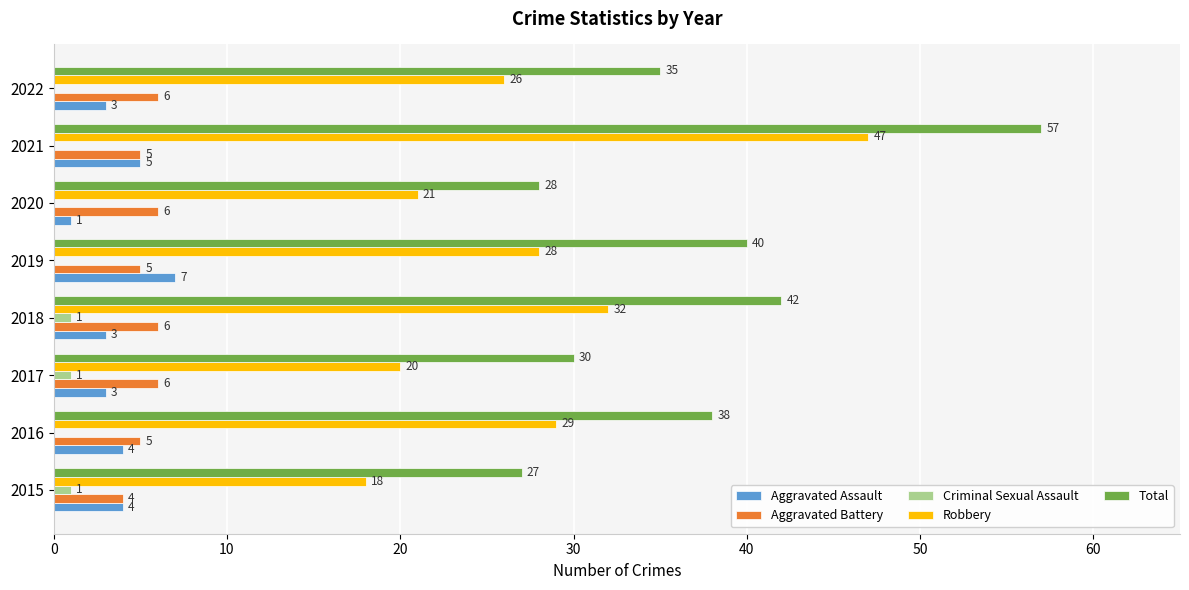

True or false: Aggravated Assault has a value of 3 at 2018.

True